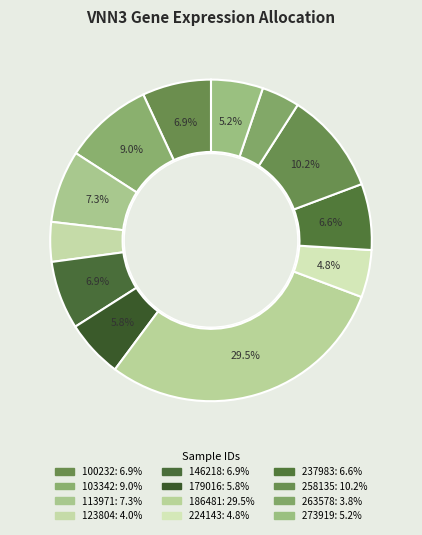

How many segments does this pie chart have?

12